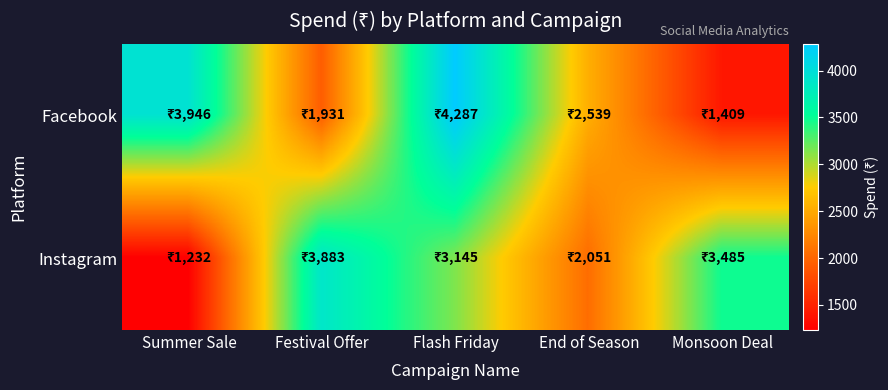

What is the spread (max minus min) of values at Flash Friday?

1142.3